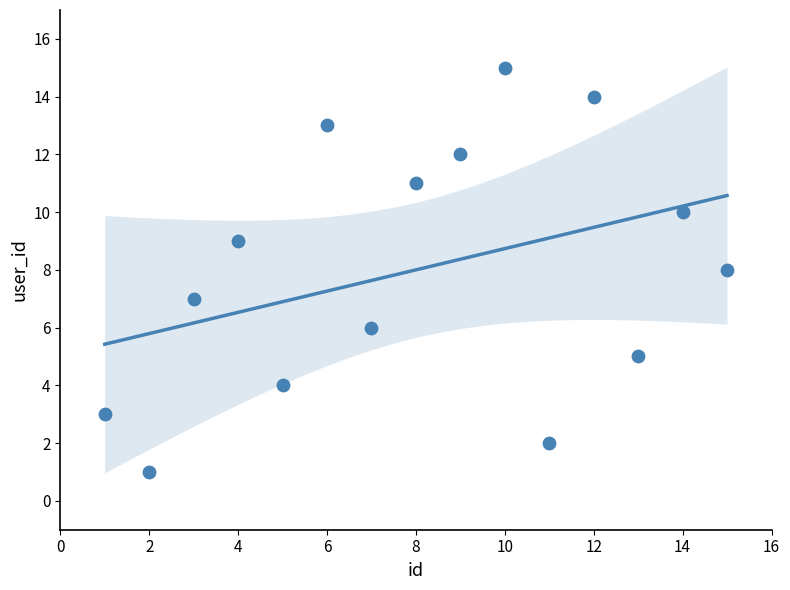

What is the range of X values (max minus min)?

14